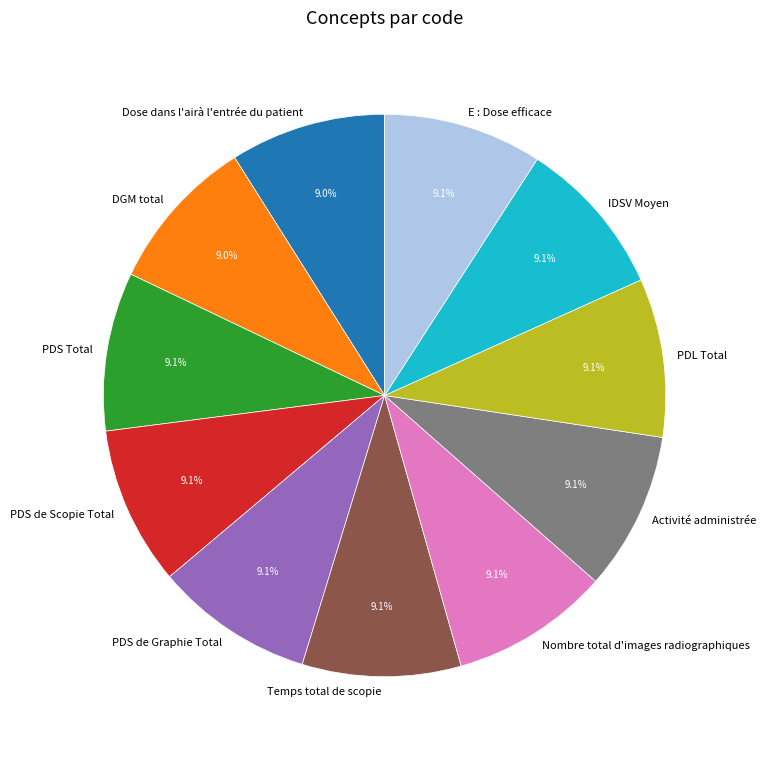

How many segments does this pie chart have?

11